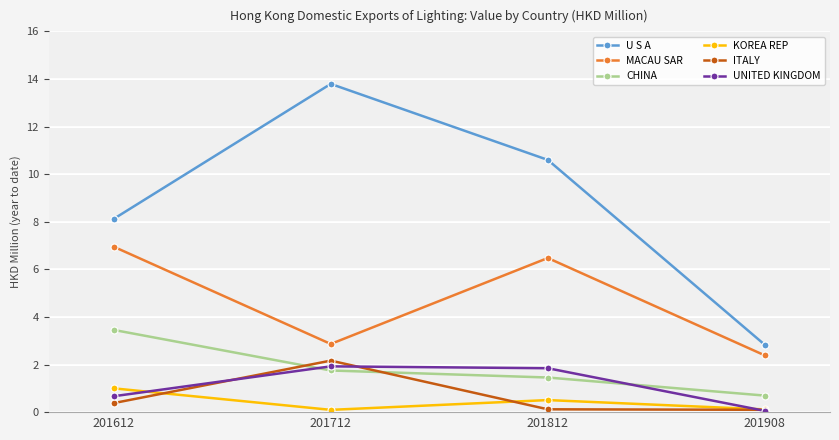

At how many categories does at least one series exceed 0?

4